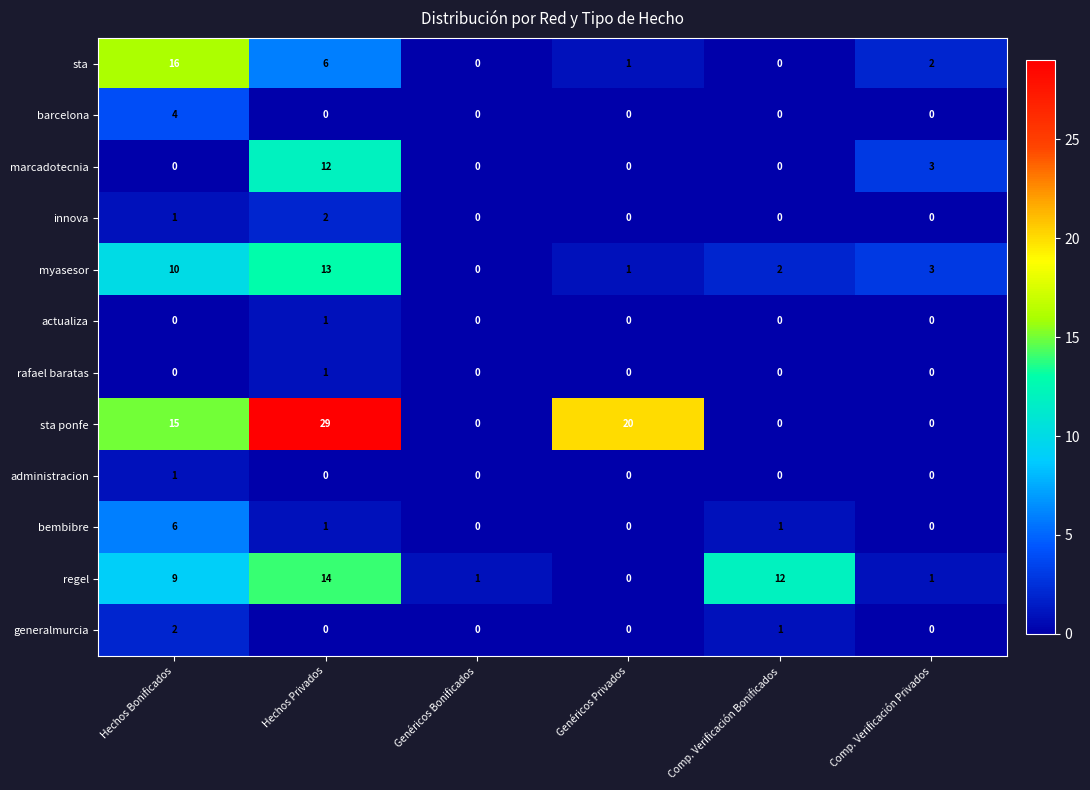

What is the spread (max minus min) of values at Genéricos Privados?

20